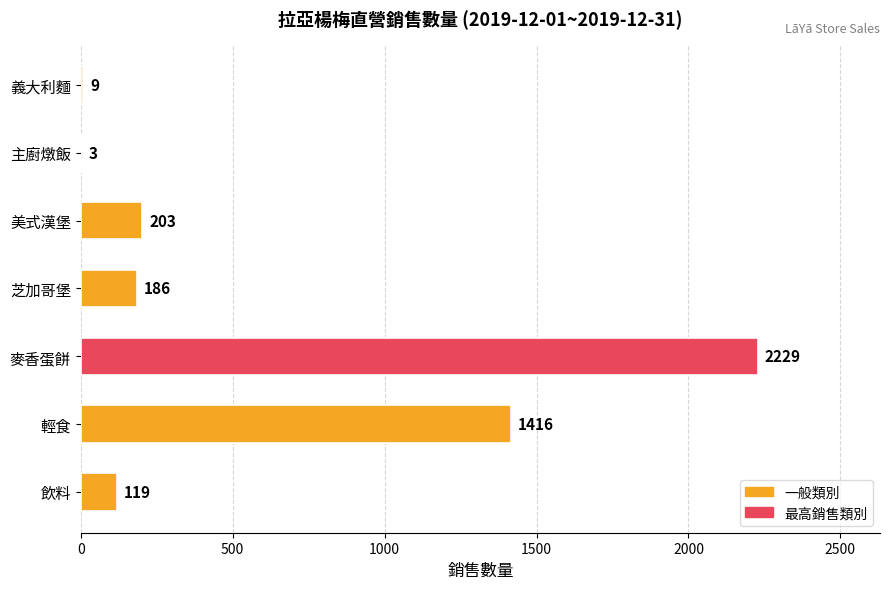

What is the sum of the values at 輕食 and 飲料?

1535